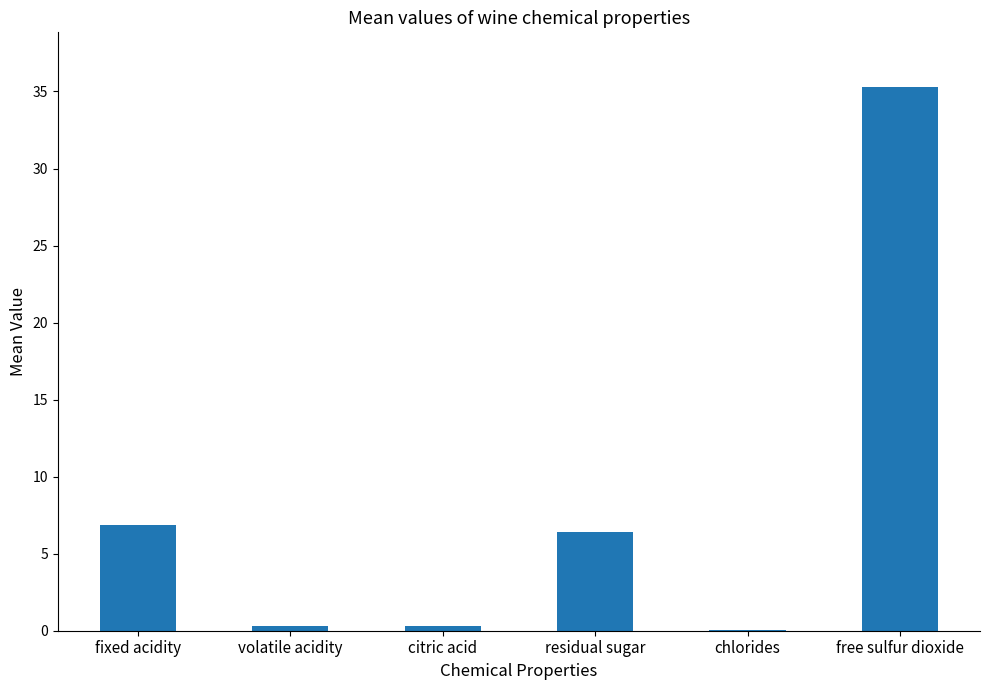

Which label corresponds to the largest value in the chart?

free sulfur dioxide